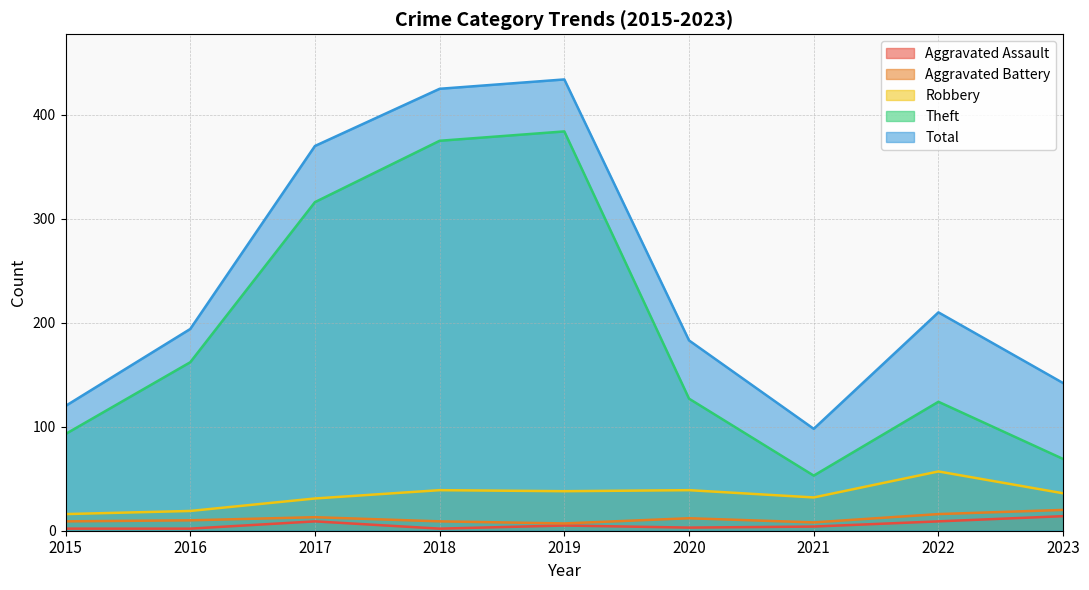

Which series has the largest range (max minus min)?

Total